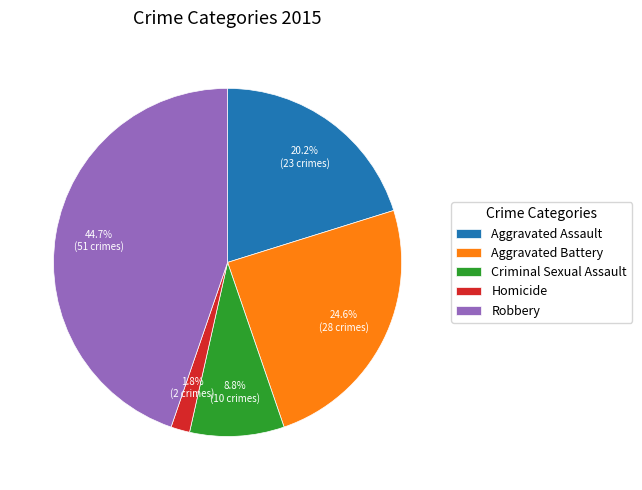

To the nearest percent, what is the difference between the largest and smallest slice percentages?

43%